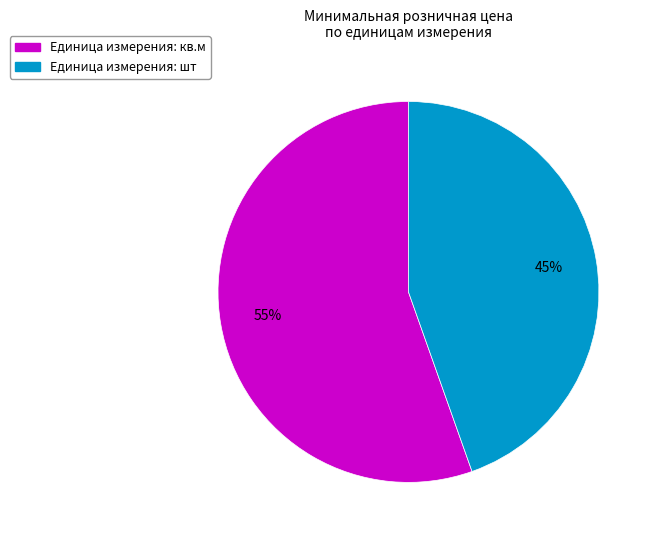

Count the number of slices in the pie.

2